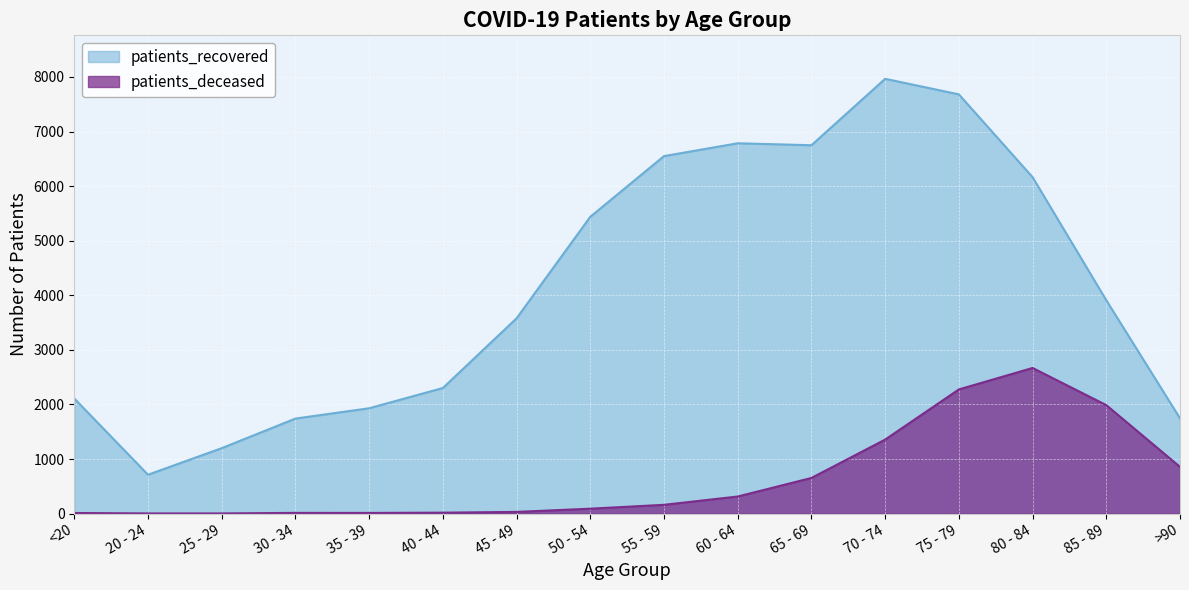

Reading right to left, extract all data points from this chart.

patients_deceased: >90=856	85 - 89=1987	80 - 84=2668	75 - 79=2275	70 - 74=1356	65 - 69=653	60 - 64=313	55 - 59=161	50 - 54=90	45 - 49=31	40 - 44=17	35 - 39=12	30 - 34=13	25 - 29=3	20 - 24=3	<20=11
patients_recovered: >90=1745	85 - 89=3909	80 - 84=6164	75 - 79=7681	70 - 74=7966	65 - 69=6749	60 - 64=6785	55 - 59=6550	50 - 54=5438	45 - 49=3578	40 - 44=2301	35 - 39=1930	30 - 34=1741	25 - 29=1199	20 - 24=712	<20=2109